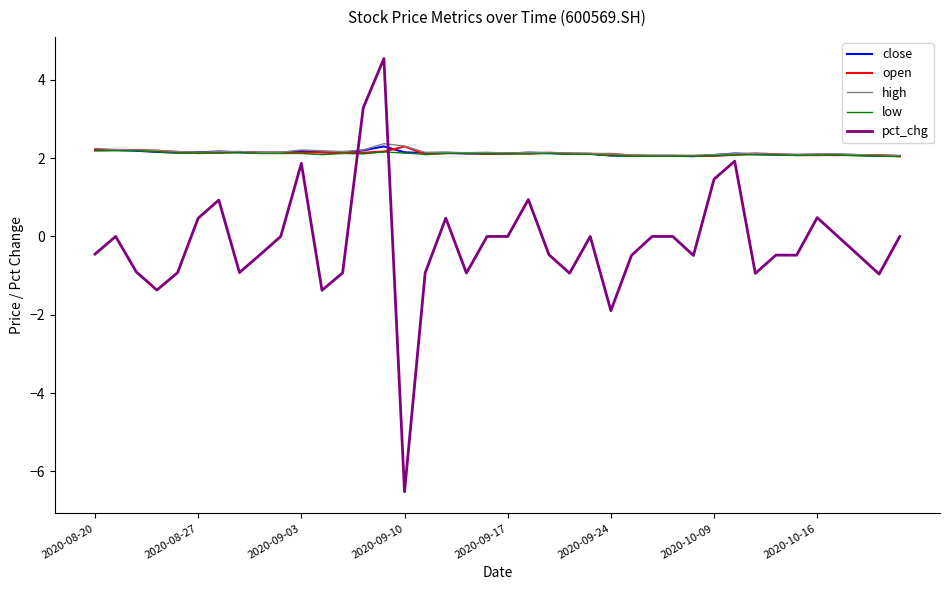

What is the lowest value of the low series?

2.0